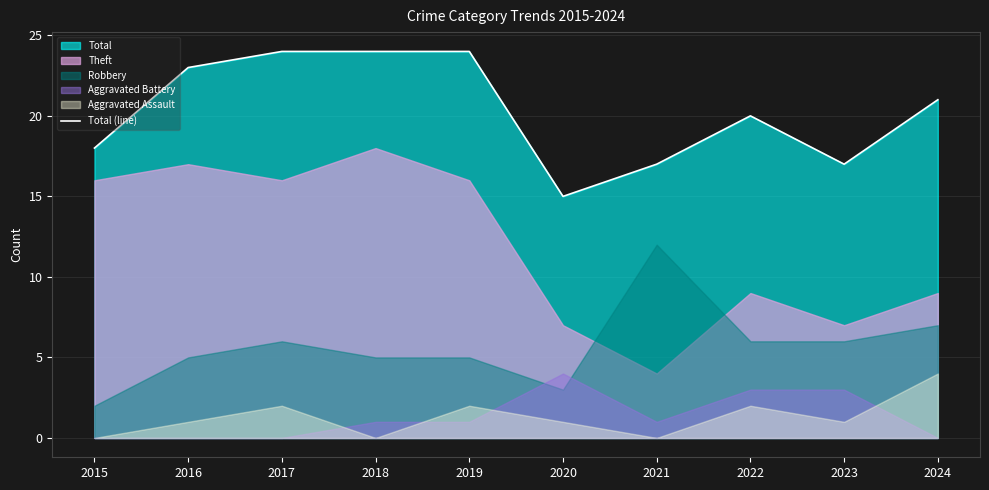

What is the average value?

20